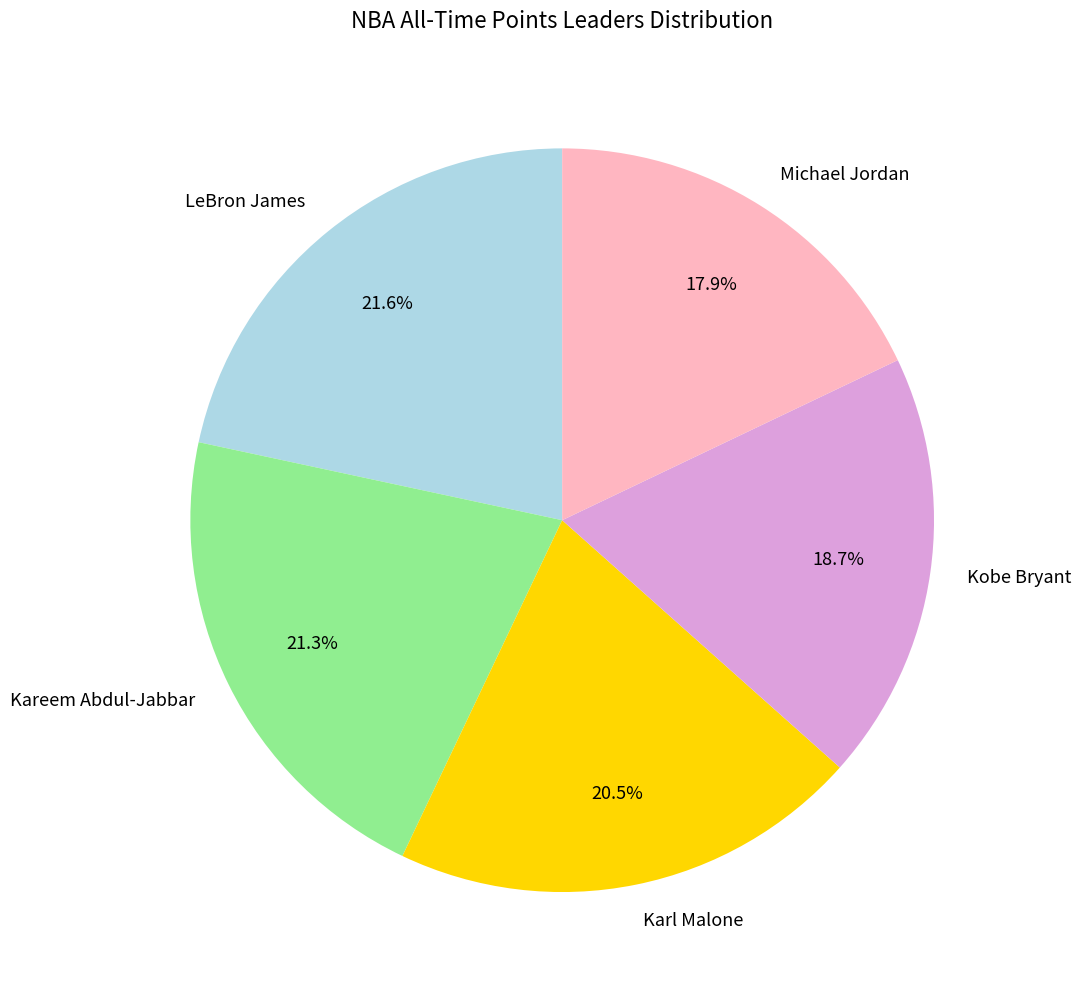

Count the number of slices in the pie.

5